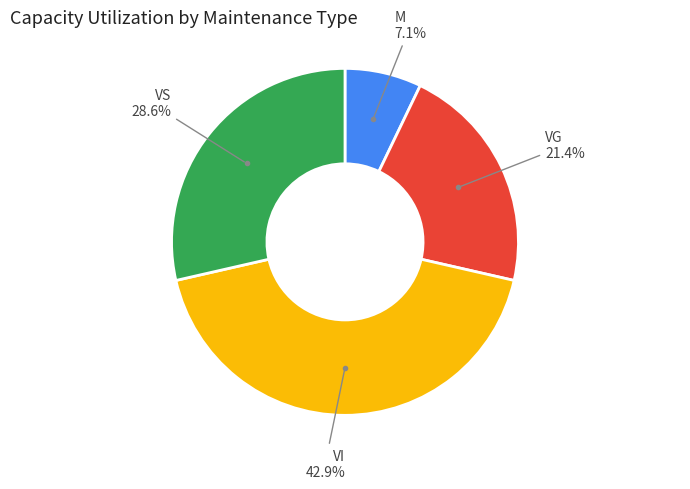

Is there any slice that represents more than half of the pie?

No